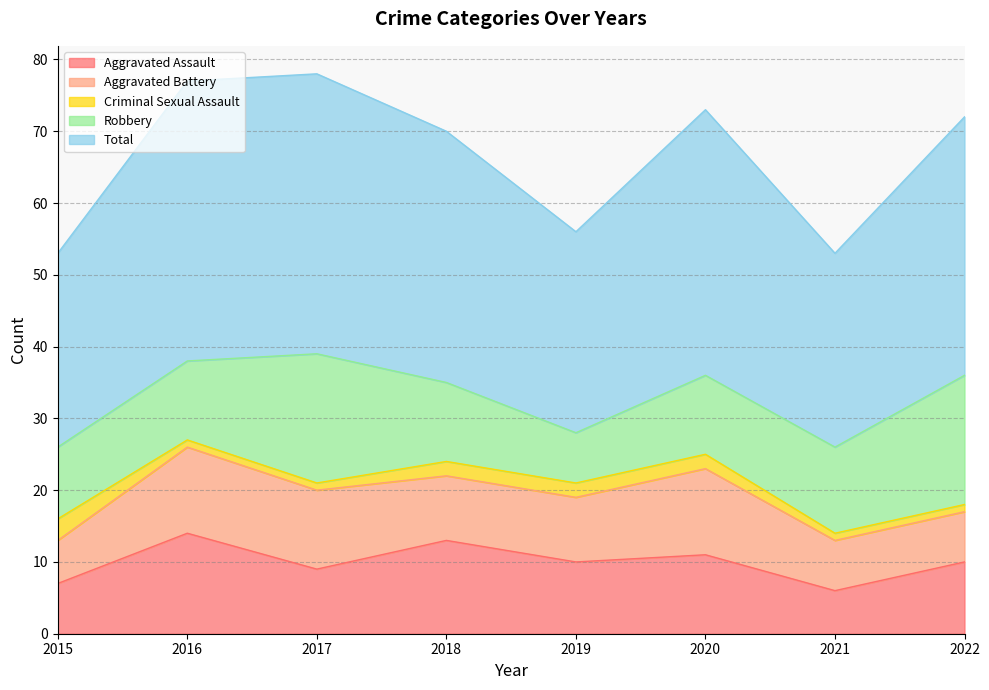

Count the Criminal Sexual Assault values in the range 1 to 2.

7